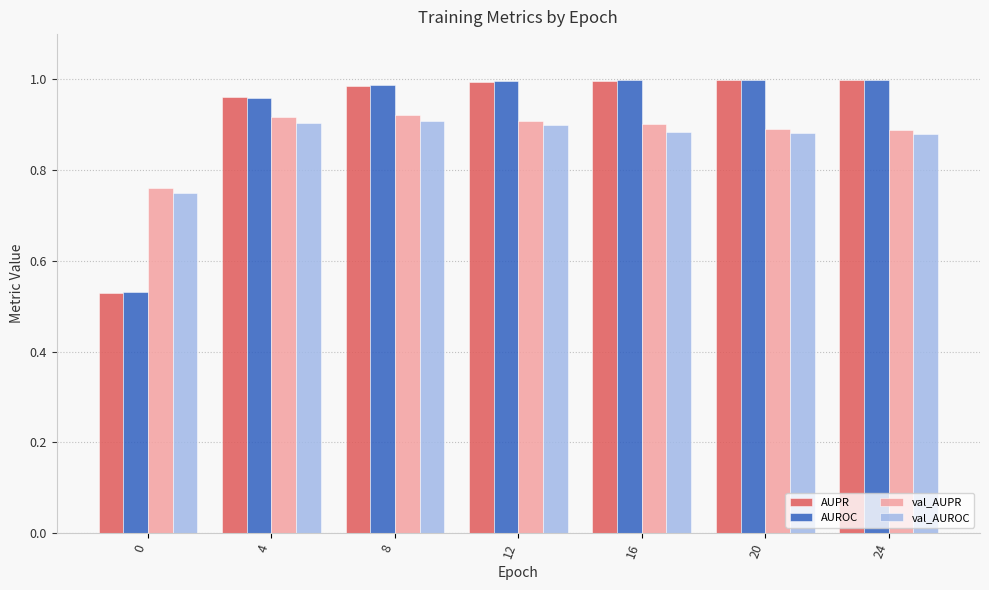

Are the bars horizontal?

No